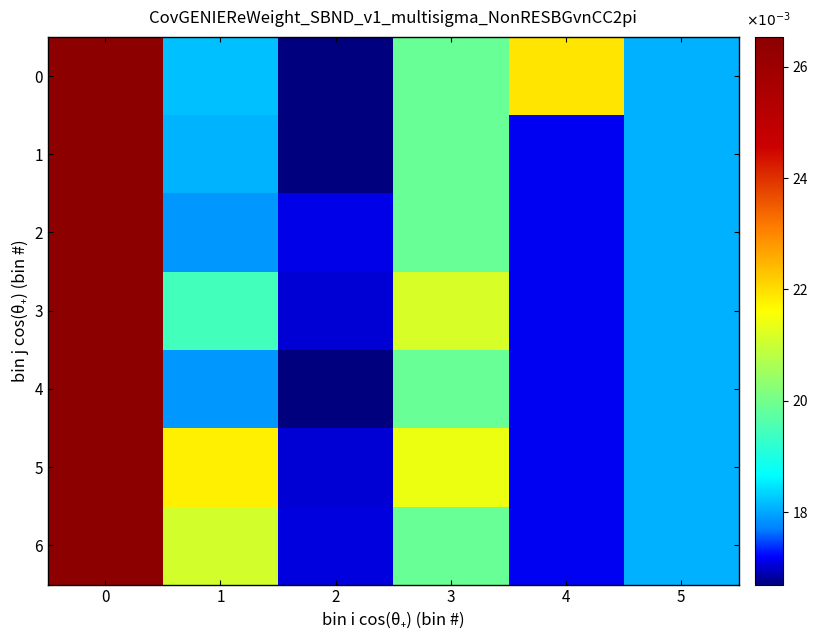

What is the greatest value displayed?

26.5